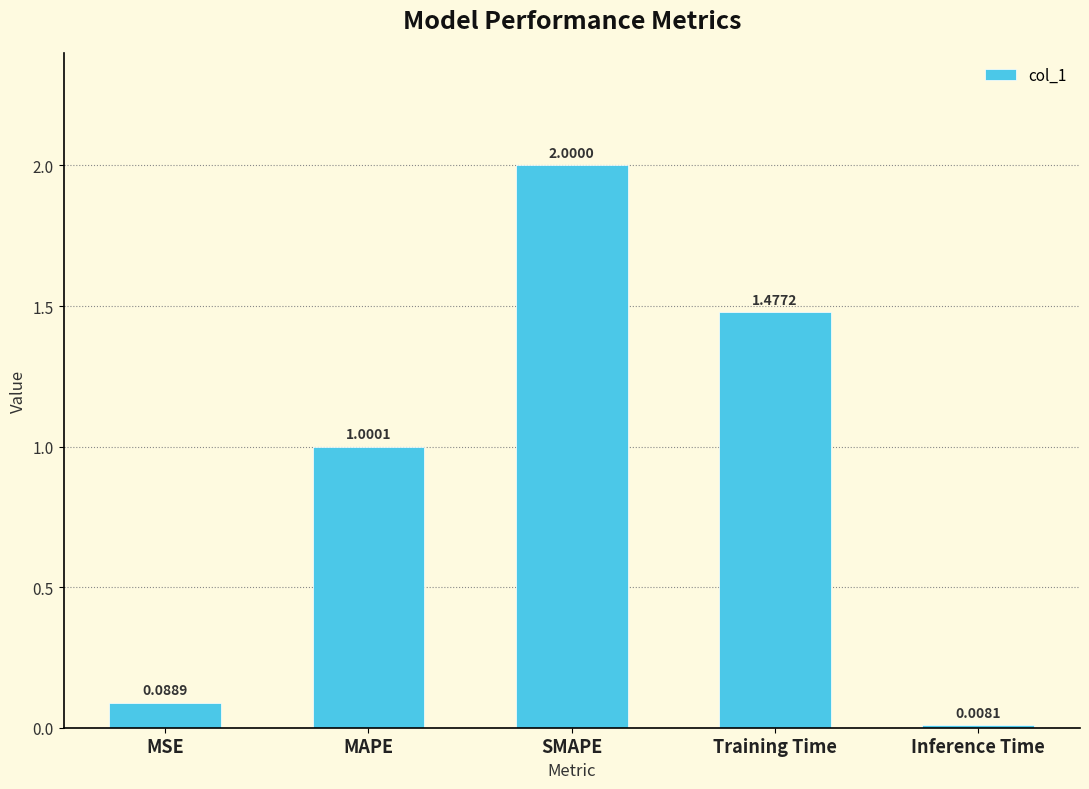

What is the average value?

0.9